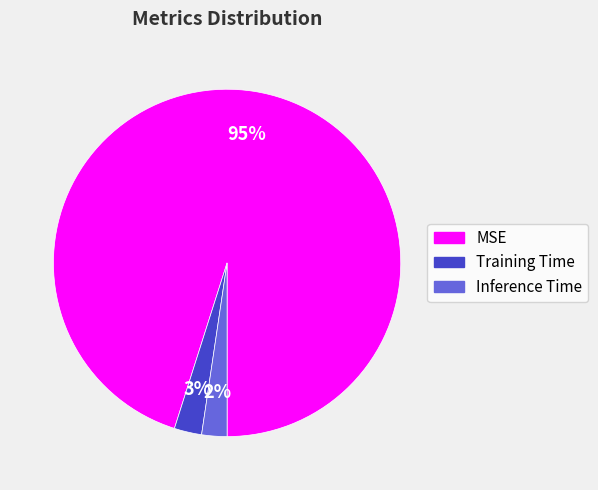

Which category has the biggest portion of the pie?

MSE